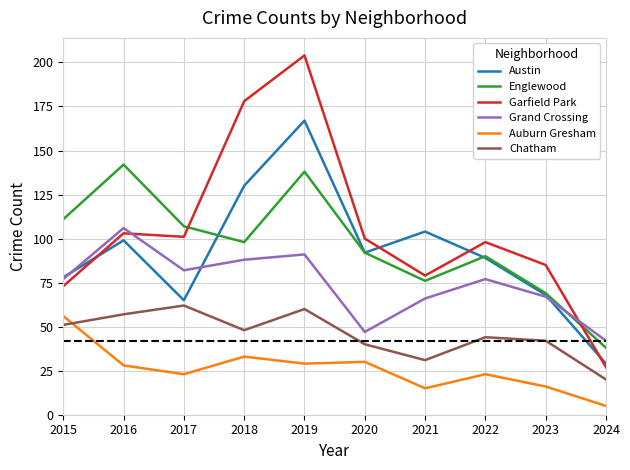

Does the chart have visible grid lines?

Yes